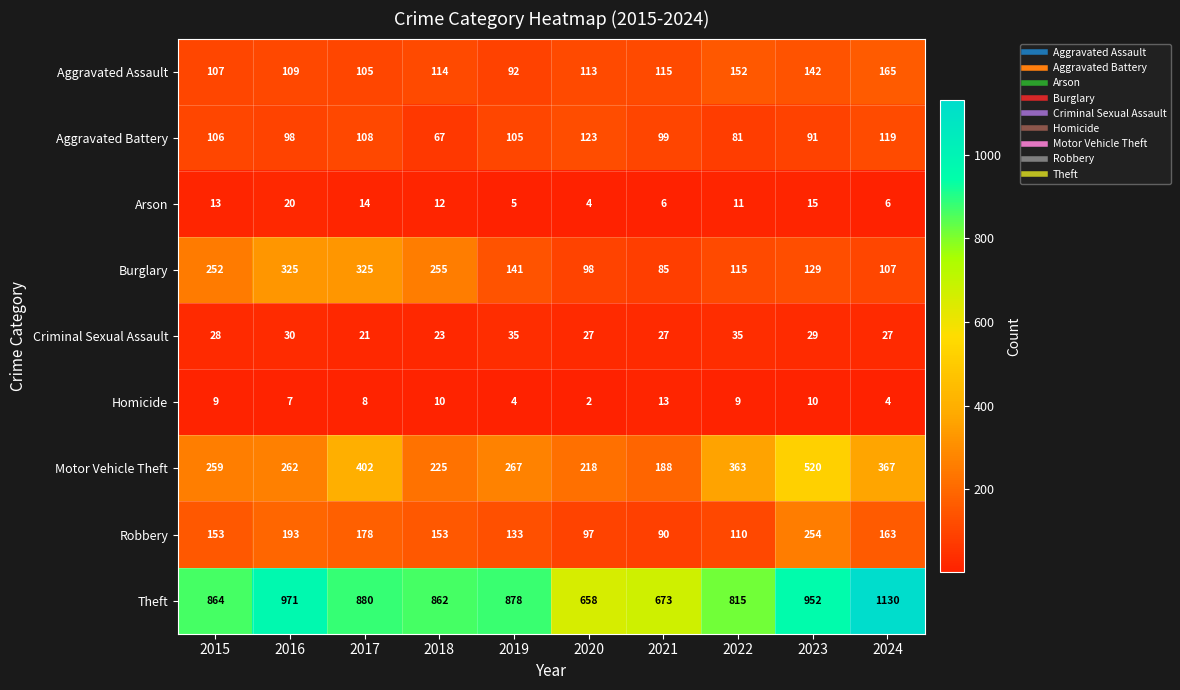

At how many categories does at least one series exceed 317?

10